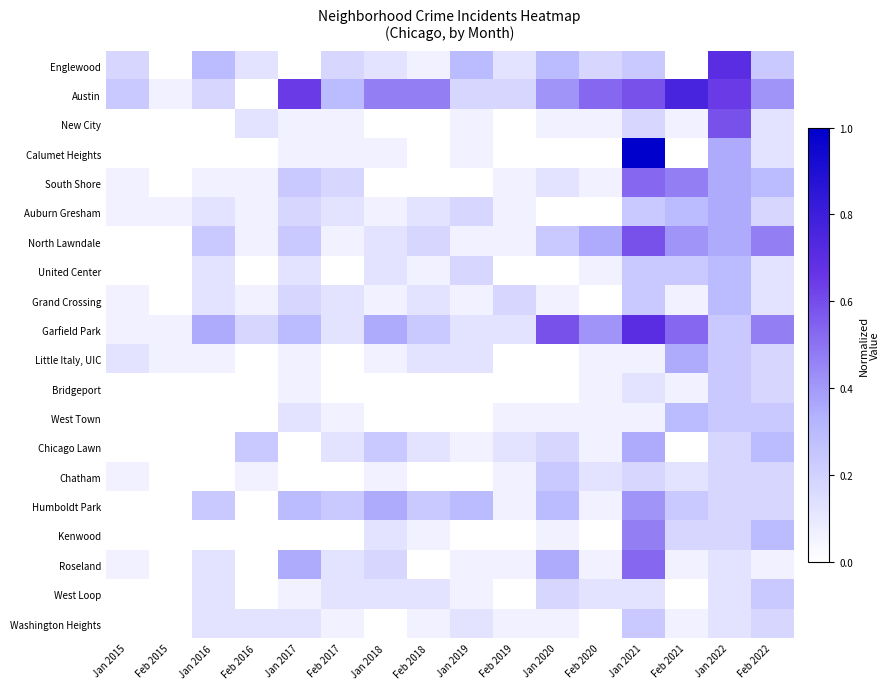

Which series changed the most between Jan 2015 and Feb 2016?

Austin